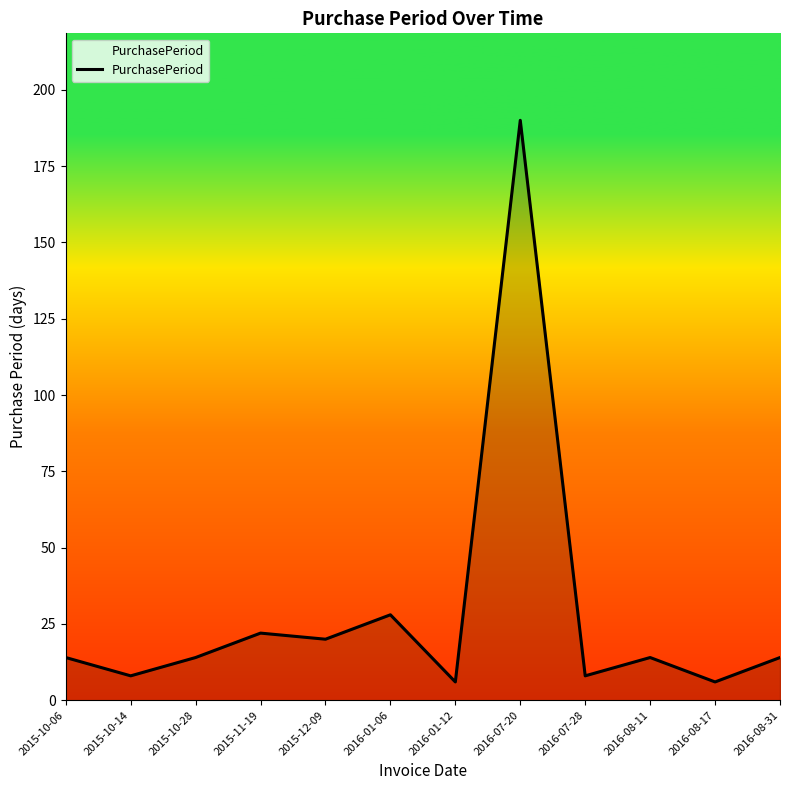

The chart shows a value of 6 at 2016-01-12. True or false?

True